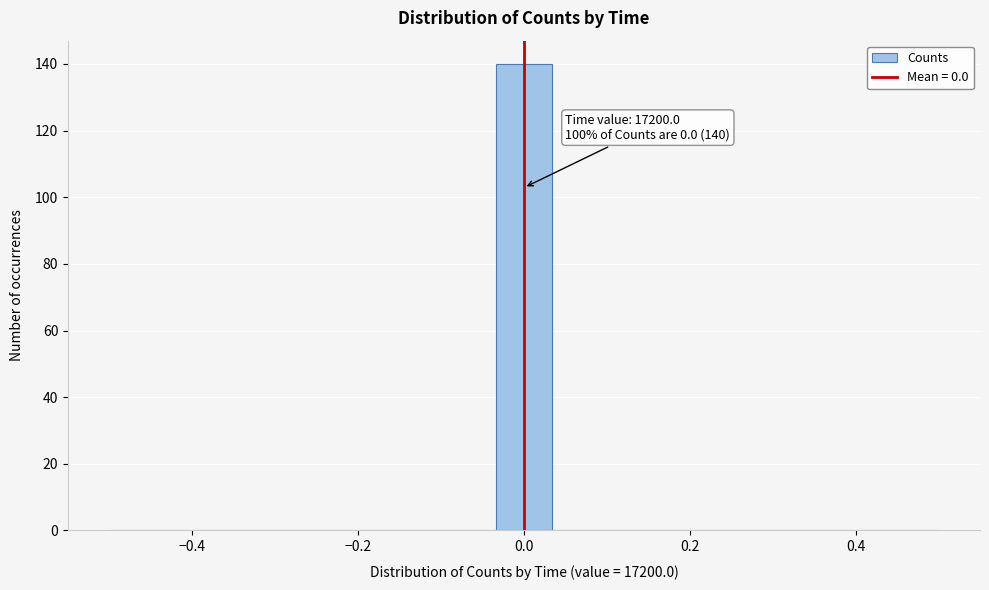

Read against the x-axis, roughly where is the centre of the tallest bar?

0.00